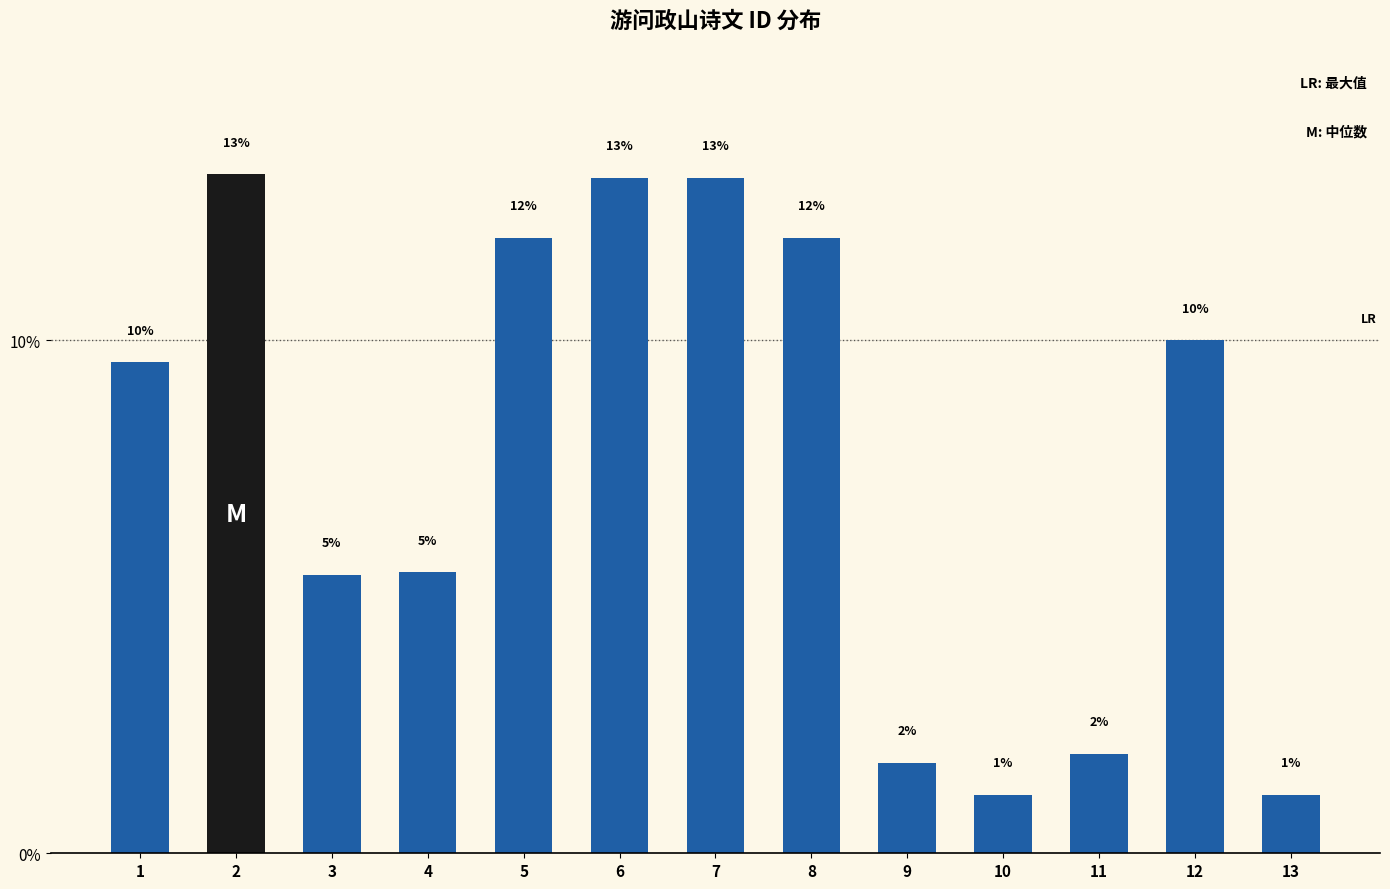

True or false: the data shows 1.1 at 13.

True